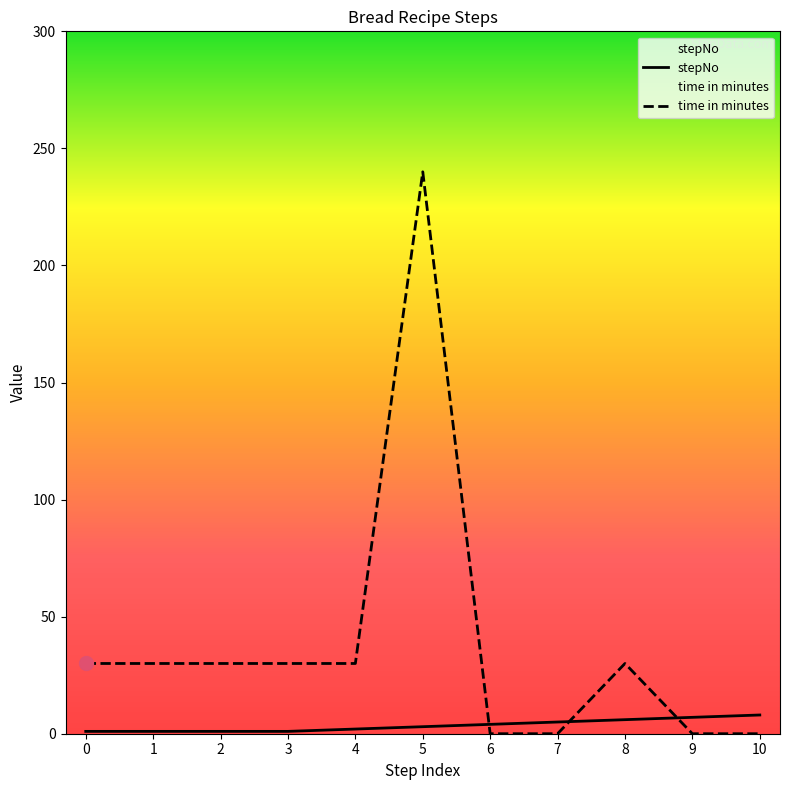

What is the value of the time in minutes point at the 2nd from the left?

30